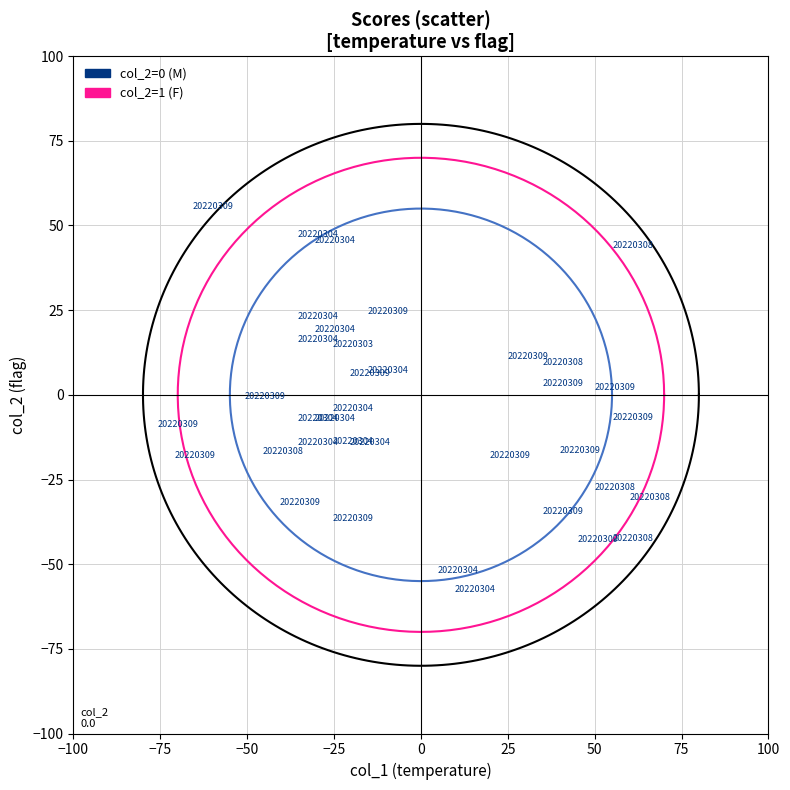

What is the range of X values (max minus min)?

135.9